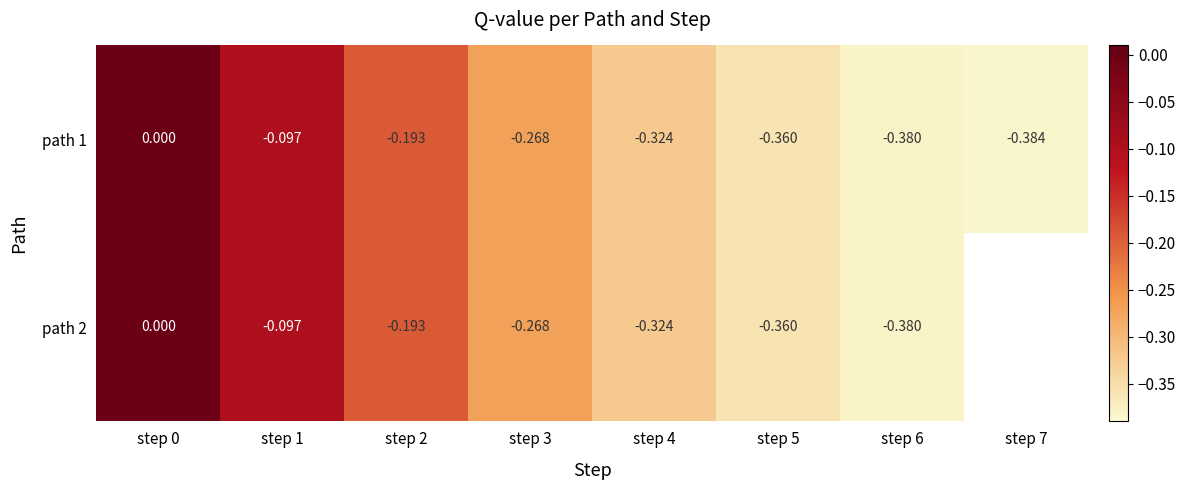

Is the value of path 2 at step 1 greater than the value of path 1 at step 0?

No